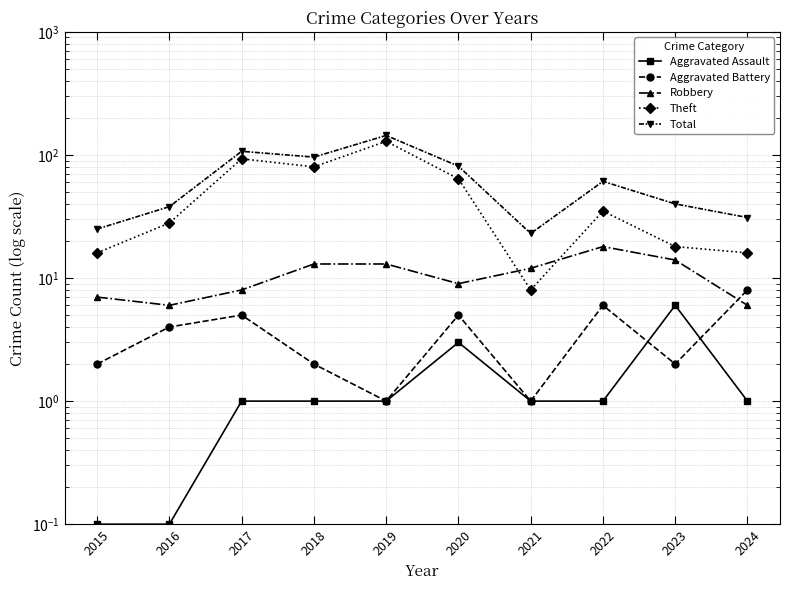

What are all the series names shown in the legend?

Aggravated Assault, Aggravated Battery, Robbery, Theft, Total